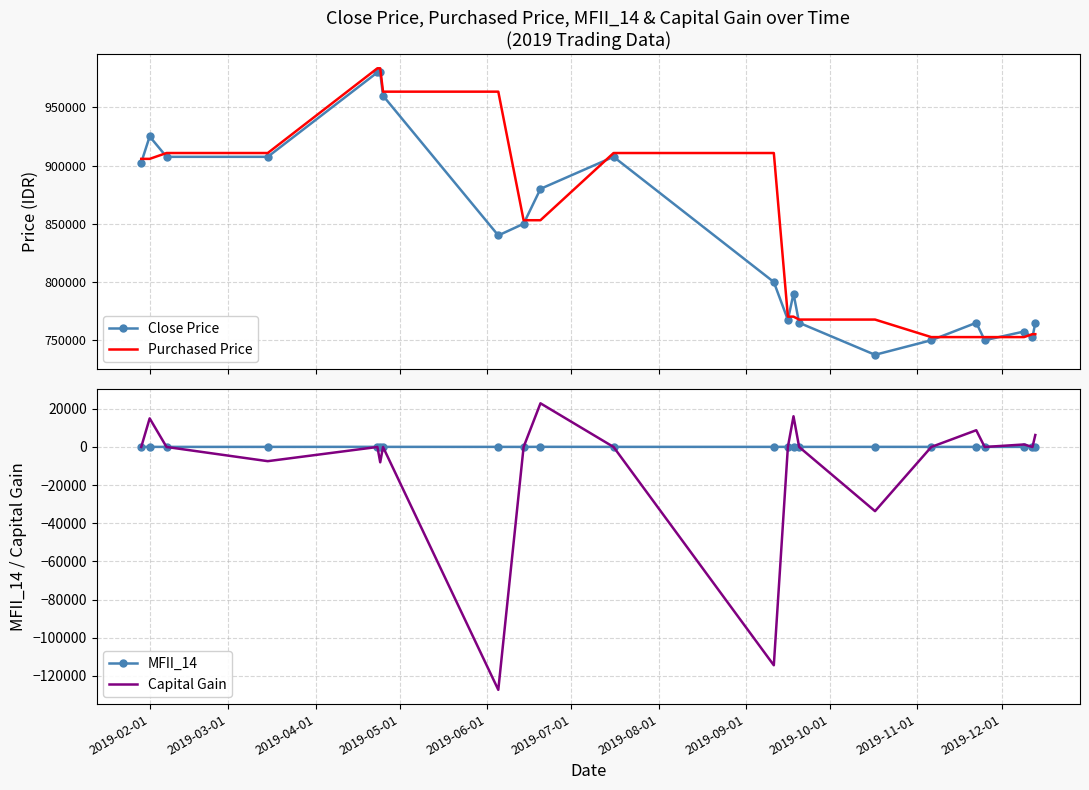

Does the chart have visible grid lines?

Yes